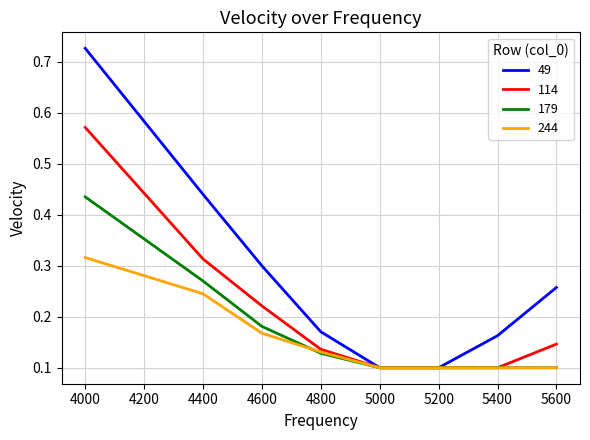

At which category does the chart reach its peak across all series?

4000